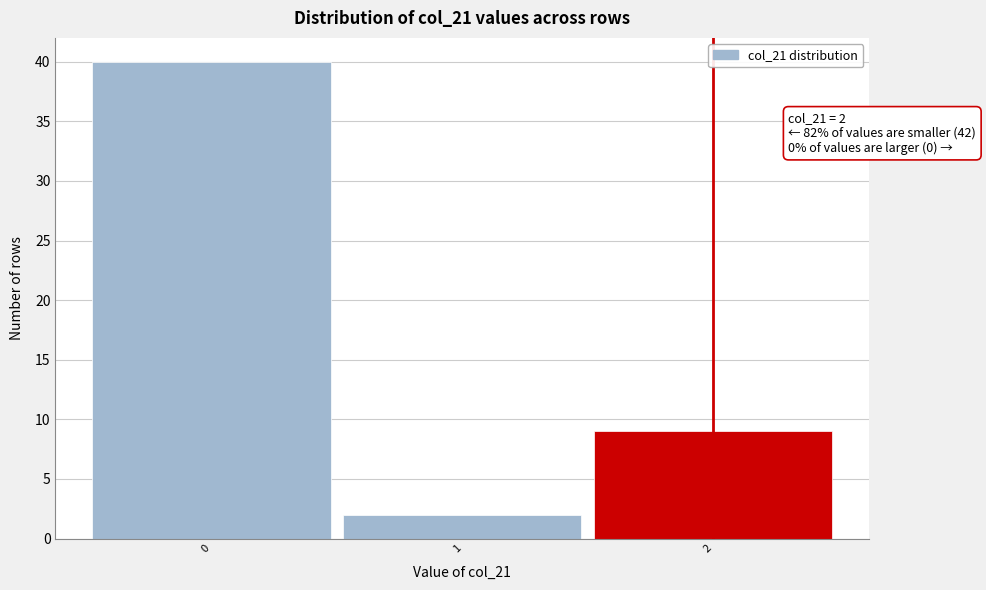

Over which range of the x-axis is the bar tallest?

-0.5 to 0.5